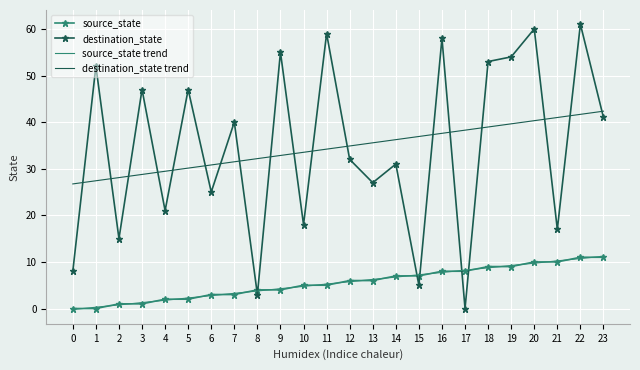

What is the total value across all series at 19?

111.9